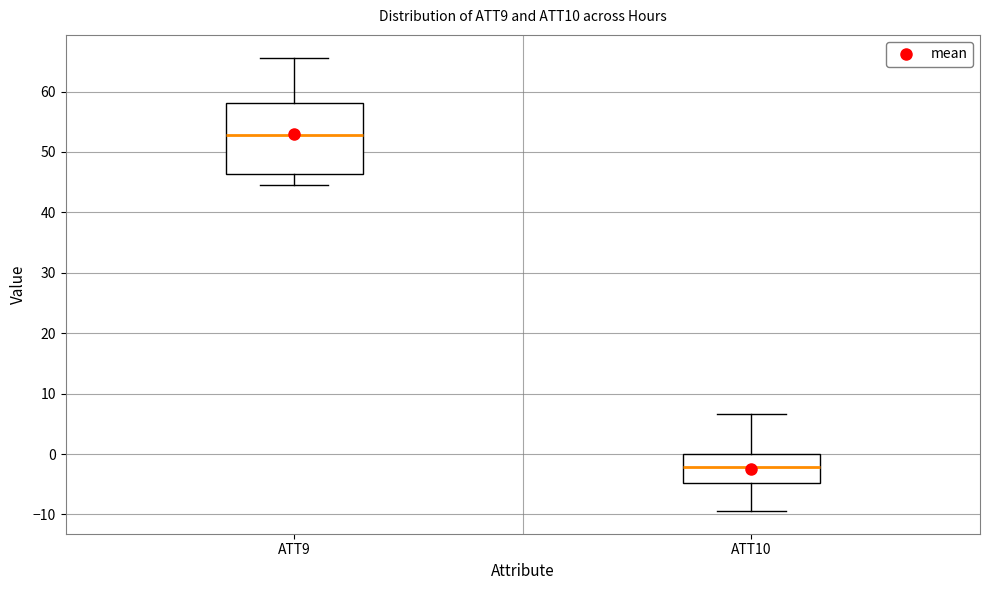

Which box's median line is the lowest?

ATT10